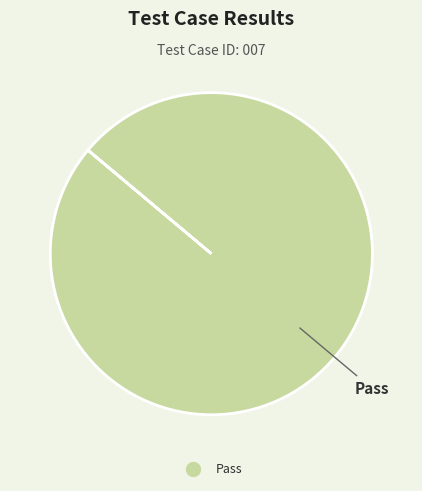

Count the number of slices in the pie.

1